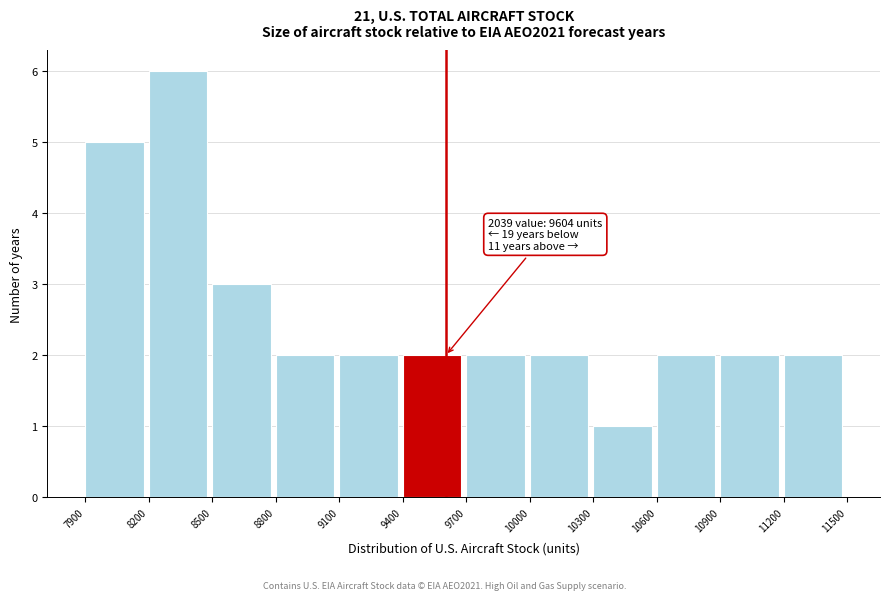

Over which range of the x-axis is the bar tallest?

8200 to 8500